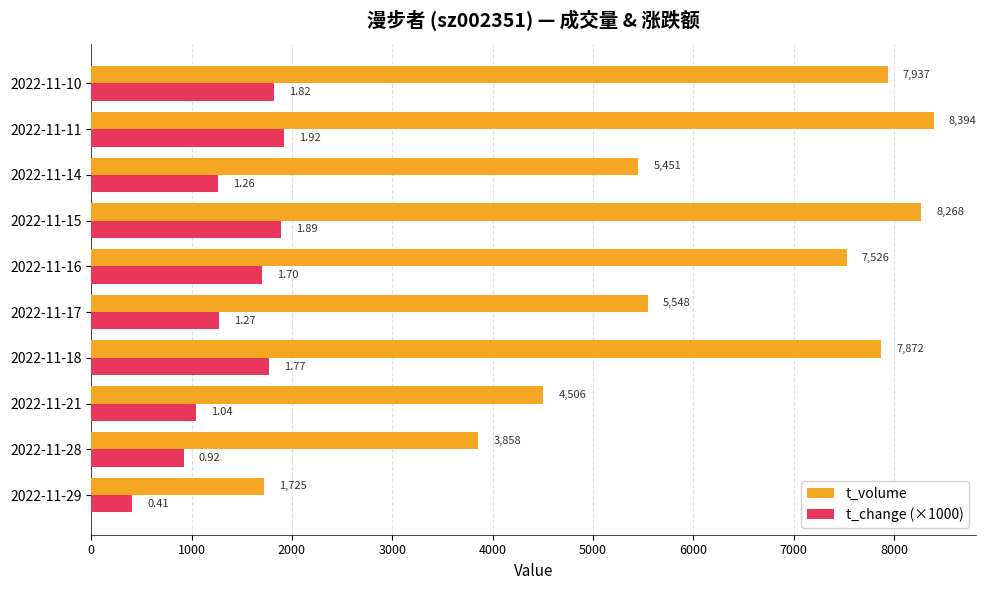

What is the sum of all t_volume values?

61085